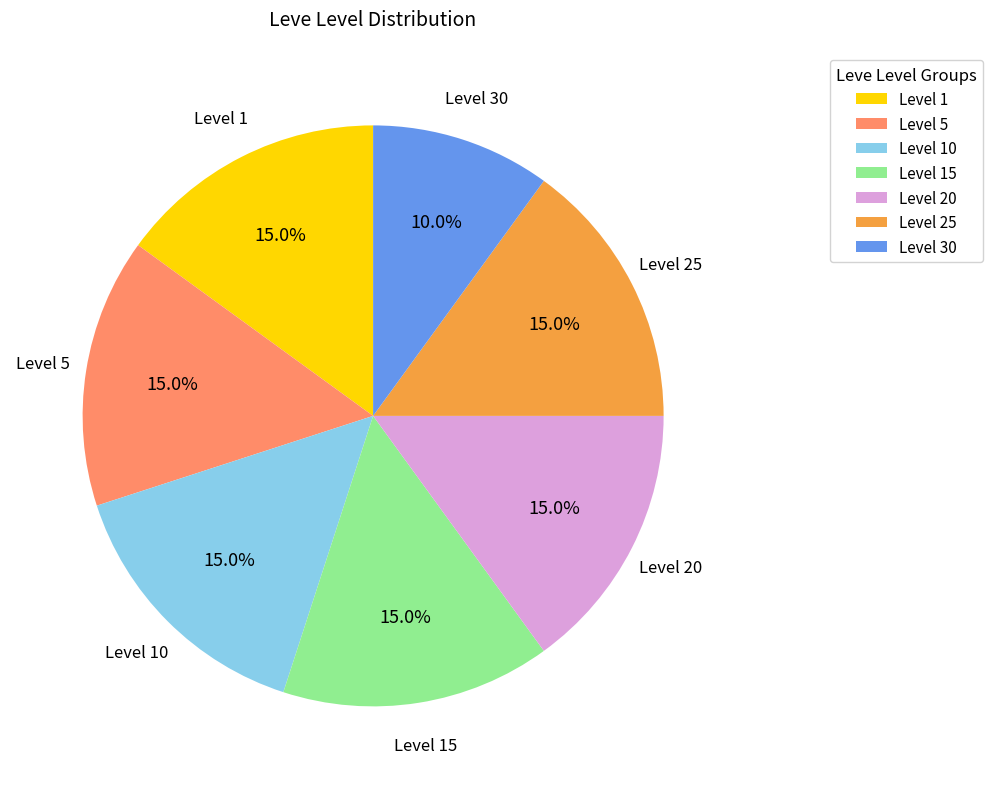

What is the ratio of the value at Level 5 to the value at Level 15?

1.0